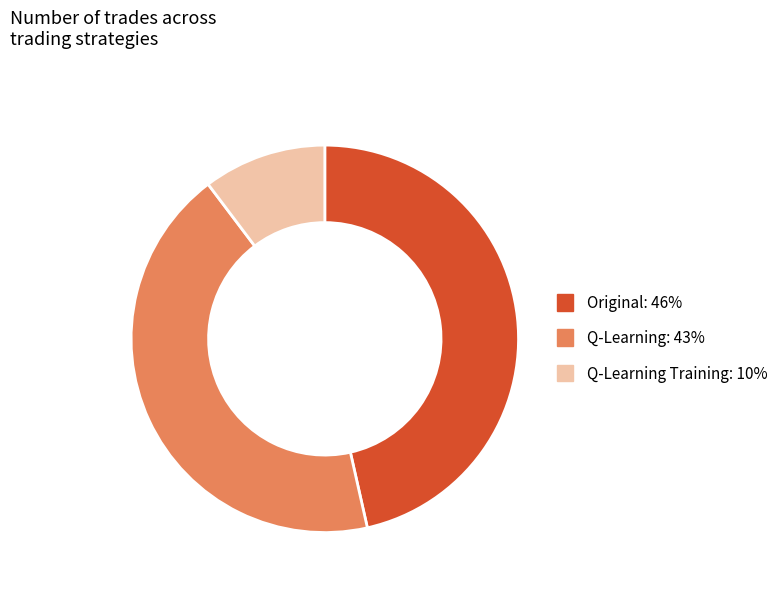

Does any single category account for the majority?

No